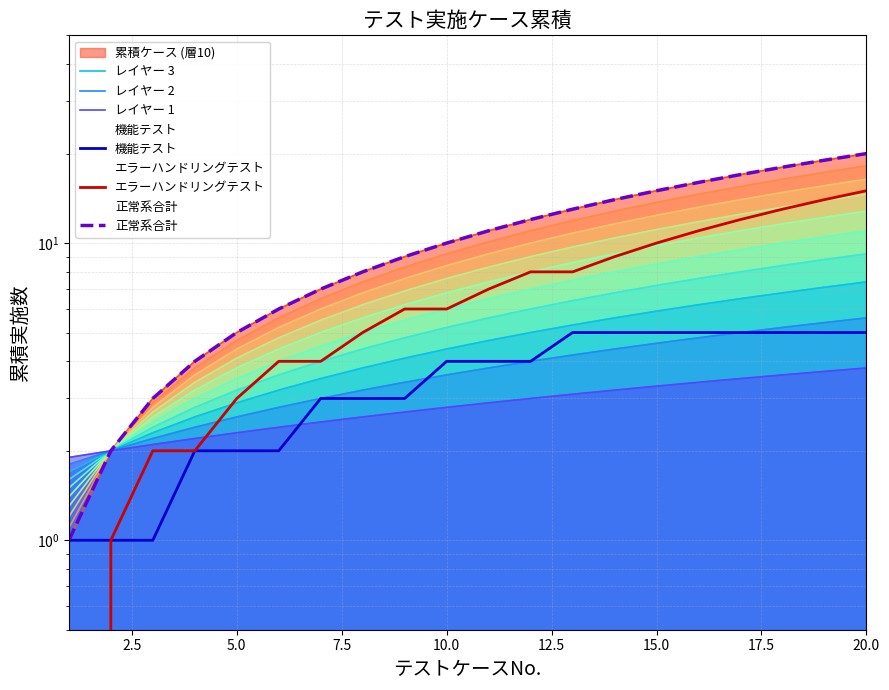

True or false: 機能テスト and 正常系合計 intersect in this chart.

False